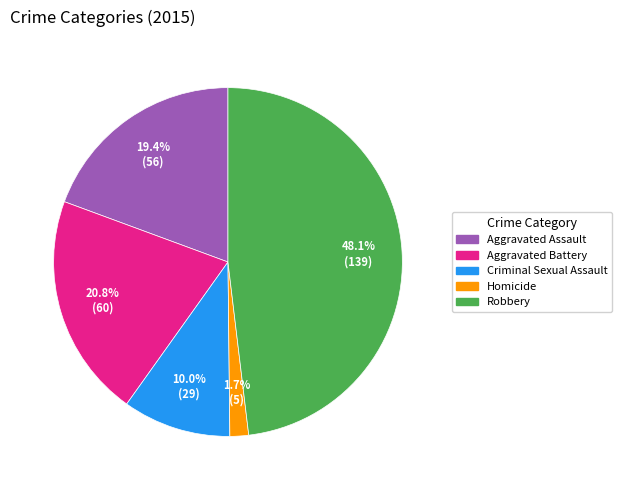

To the nearest percent, what is the difference between the largest and smallest slice percentages?

46%